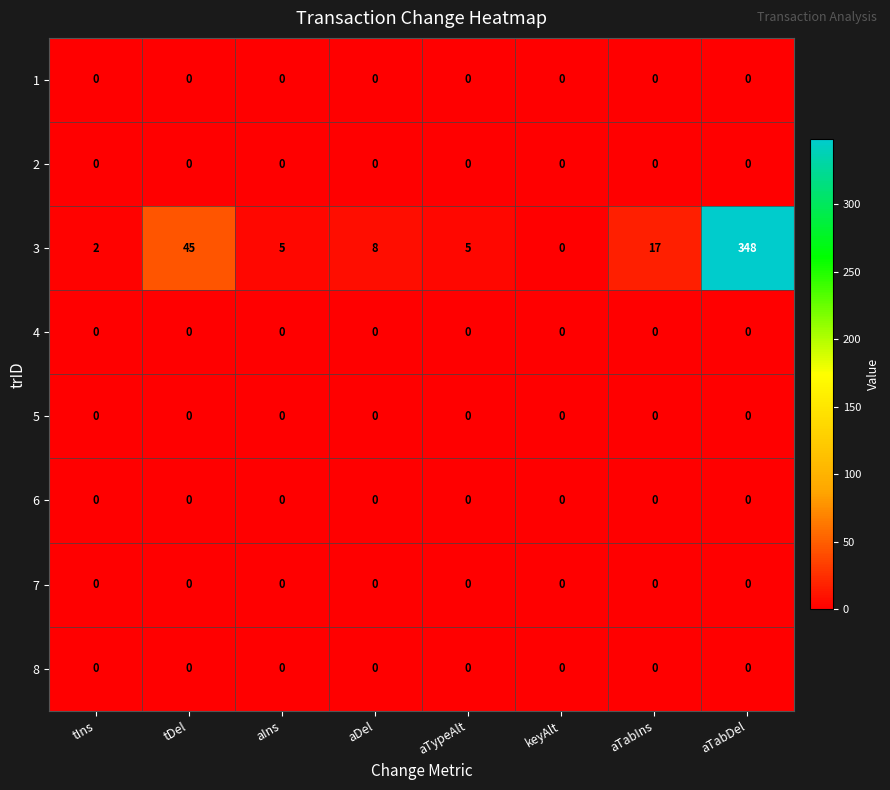

What is the difference between the highest and lowest values at aDel?

8